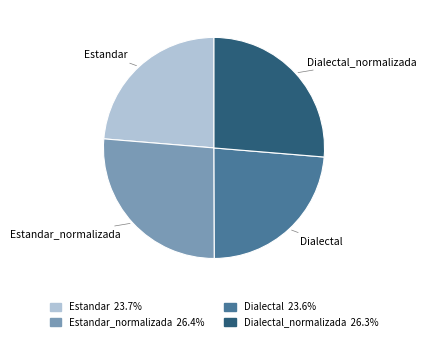

Combined, do Dialectal_normalizada and Estandar_normalizada account for over 50%?

Yes